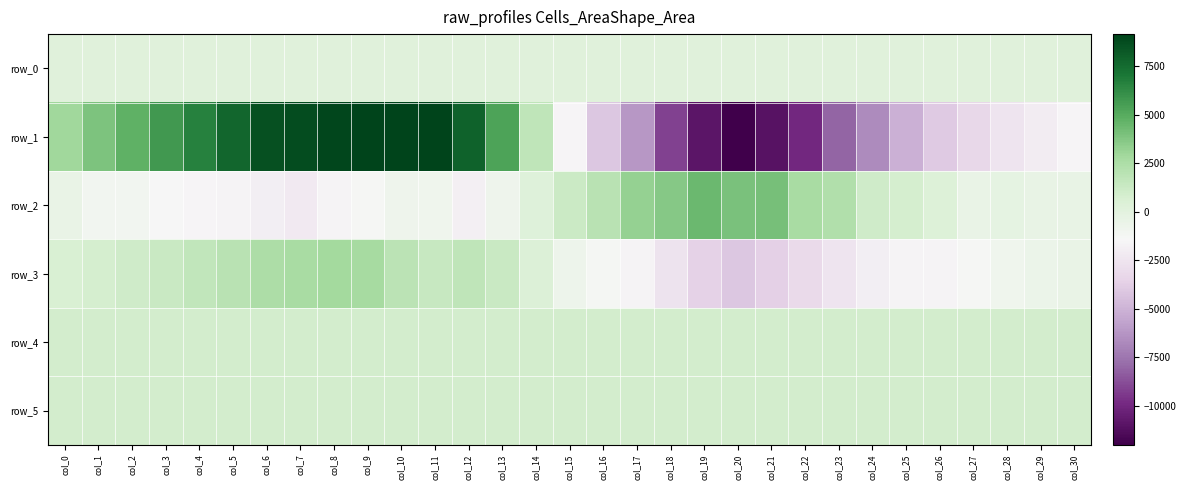

What is the sum of all row_1 values?

2285.0